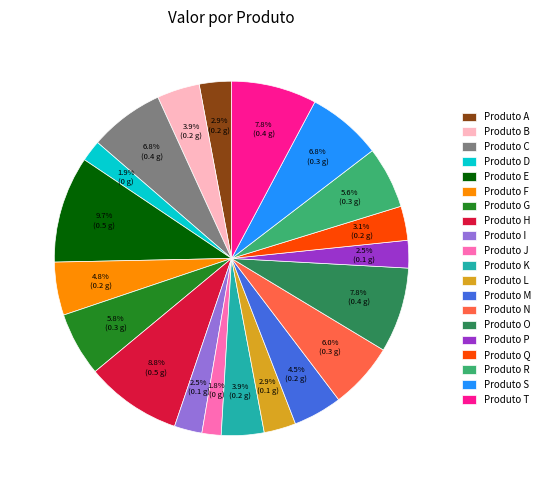

How many slices are in this pie chart?

20